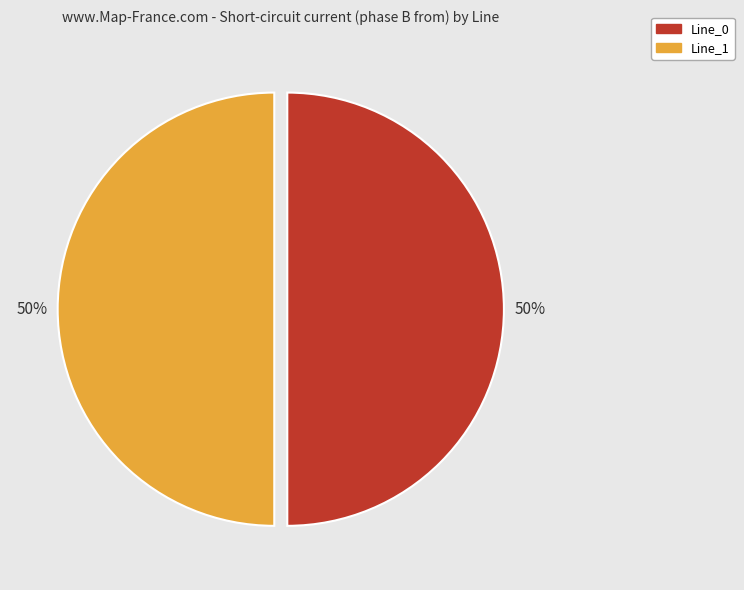

What percentage is the Line_0 slice, to the nearest percent?

50%